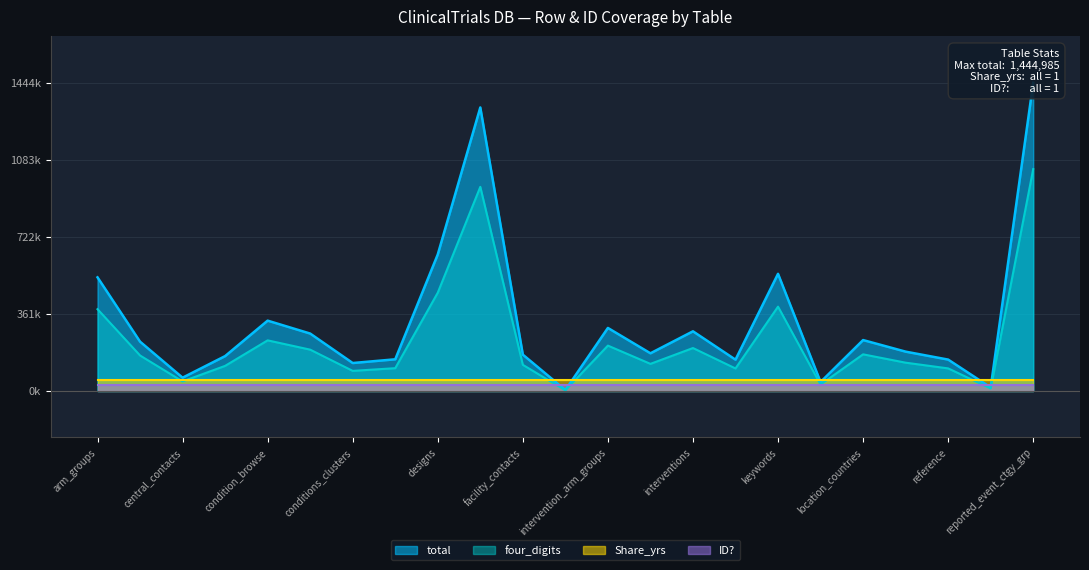

Reading left to right, transcribe all the data shown in this chart.

total: arm_groups=532876.0	authorities=231469.0	central_contacts=62650.0	clinical_study=163764.0	condition_browse=329935.0	conditions=269408.0	conditions_clusters=131332.0	design_mod=148779.0	designs=640210.0	facilities=1329061.0	facility_contacts=170599.0	hiv_studies=4619.0	intervention_arm_groups=295713.0	intervention_browse=176924.0	interventions=279949.0	investigators=147021.0	keywords=549363.0	links=42281.0	location_countries=238928.0	overall_officials=184642.0	reference=147407.0	removed_countries=16655.0	reported_event_ctgy_grp=1444985.0
four_digits: arm_groups=383670.7	authorities=166657.7	central_contacts=45108.0	clinical_study=117910.1	condition_browse=237553.2	conditions=193973.8	conditions_clusters=94559.0	design_mod=107120.9	designs=460951.2	facilities=956923.9	facility_contacts=122831.3	hiv_studies=3325.7	intervention_arm_groups=212913.4	intervention_browse=127385.3	interventions=201563.3	investigators=105855.1	keywords=395541.4	links=30442.3	location_countries=172028.2	overall_officials=132942.2	reference=106133.0	removed_countries=11991.6	reported_event_ctgy_grp=1040389.2